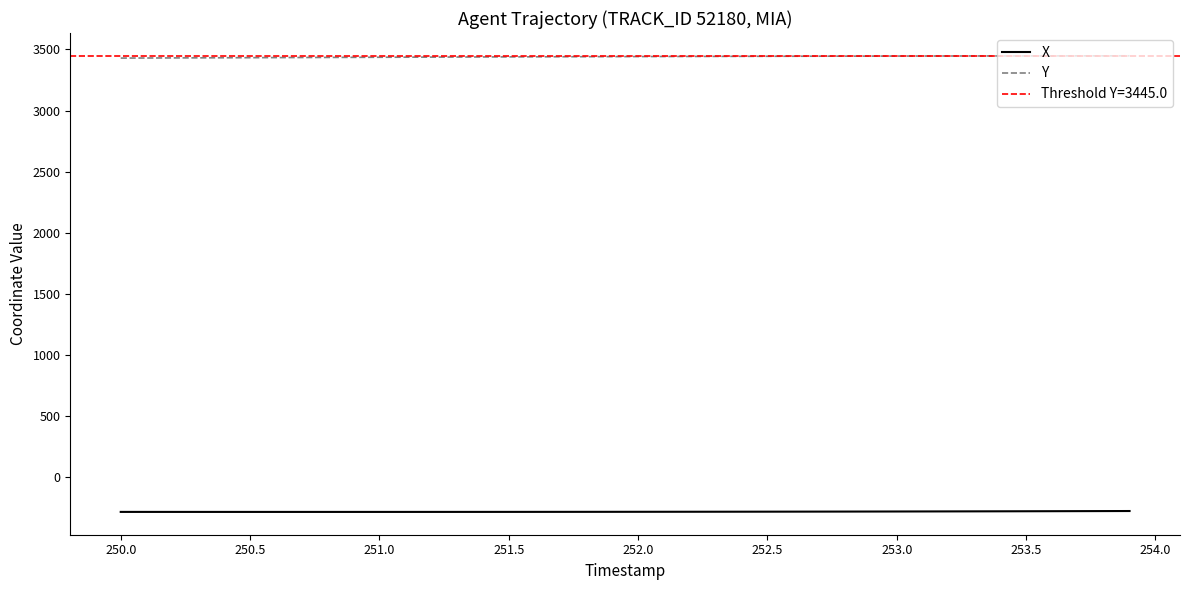

True or false: Y has a value of 3439.3 at 251.5.

True